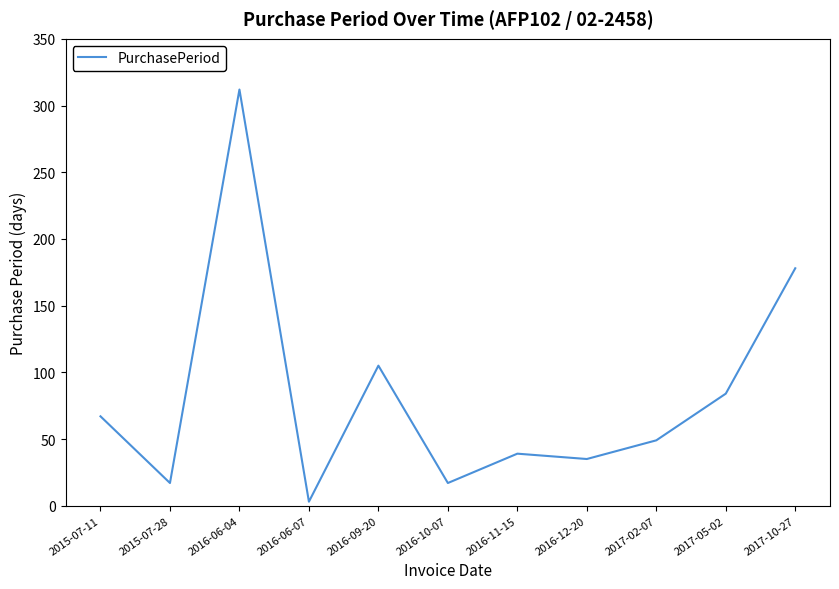

What is the change in value from 2016-06-04 to 2016-11-15?

-273